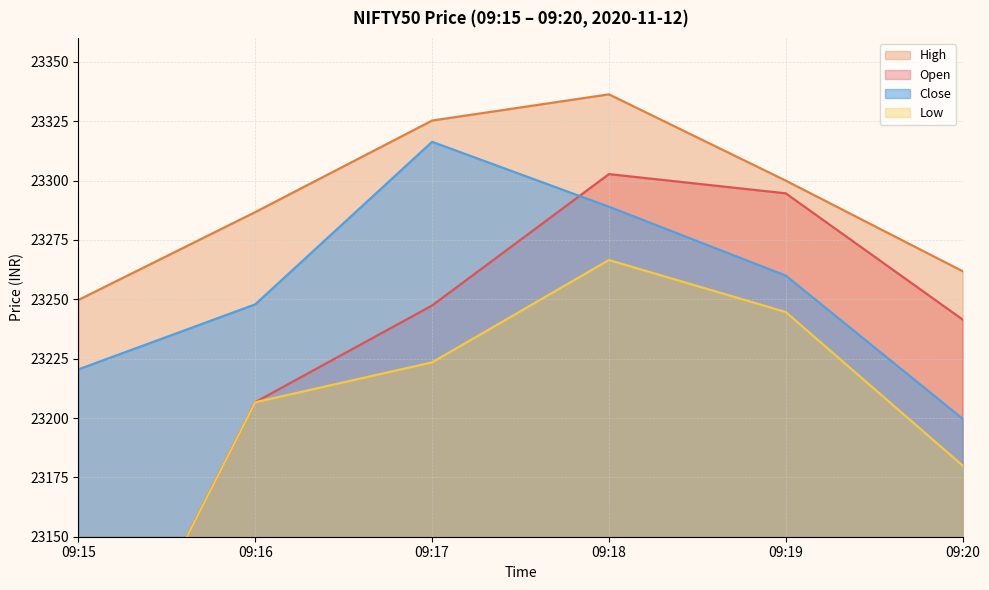

True or false: High and Close cross at least once.

False